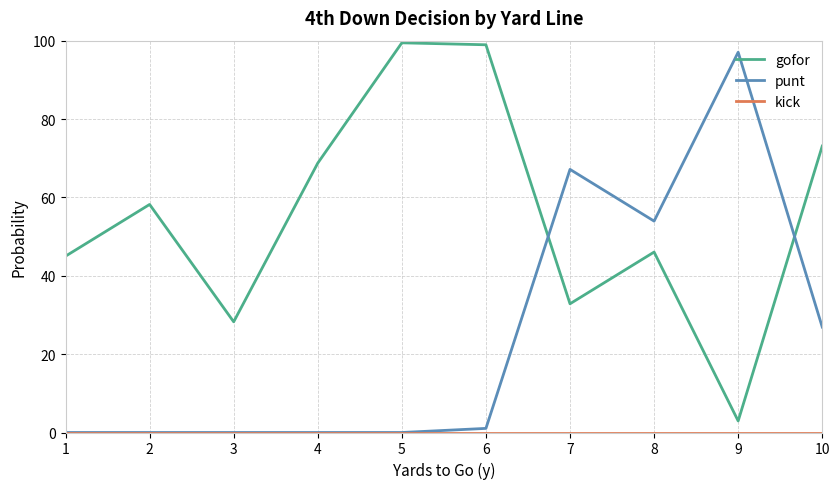

Does the chart display data point markers on the line(s)?

No